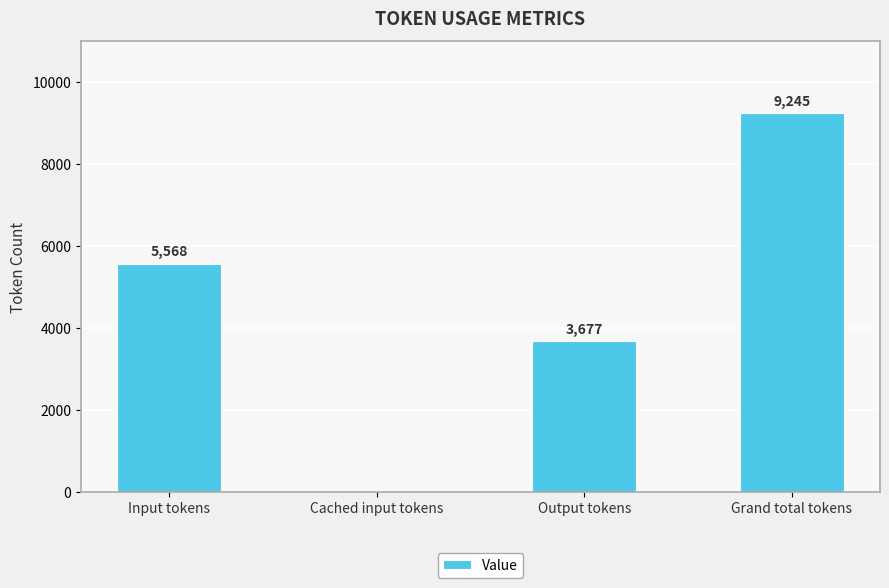

How many categories are shown in the chart?

4